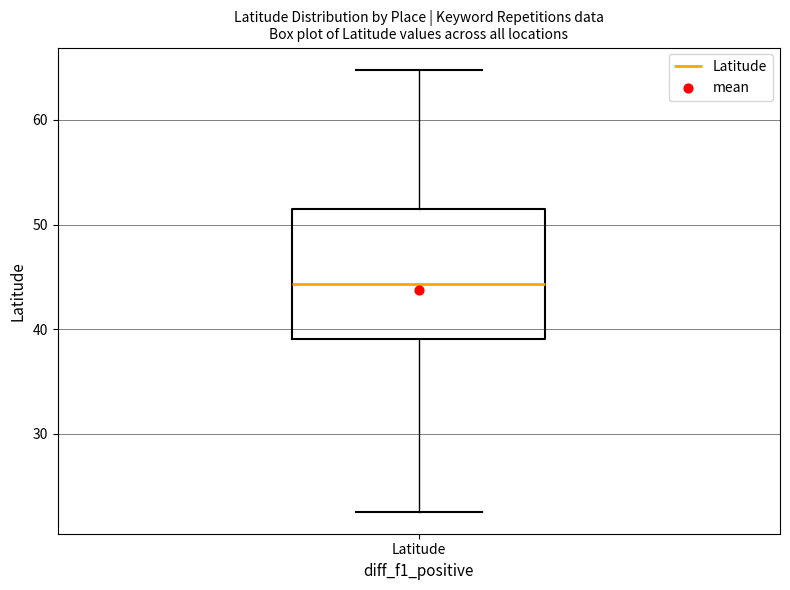

Read this box plot against the y-axis: the position of the median line, the range covered by the box, and the ends of both whiskers. The values are not printed on the chart, so give them approximately, as read against the axis.

median 44, box 39 to 52, whiskers 23 to 65